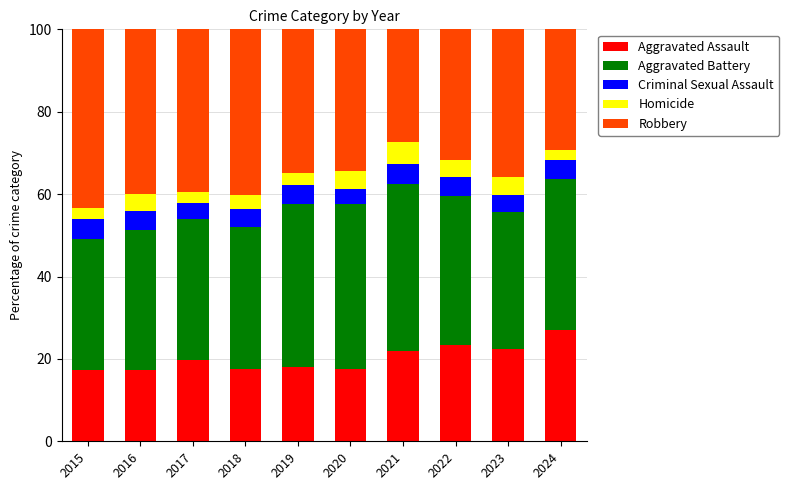

What is the minimum value for Aggravated Assault?

17.3